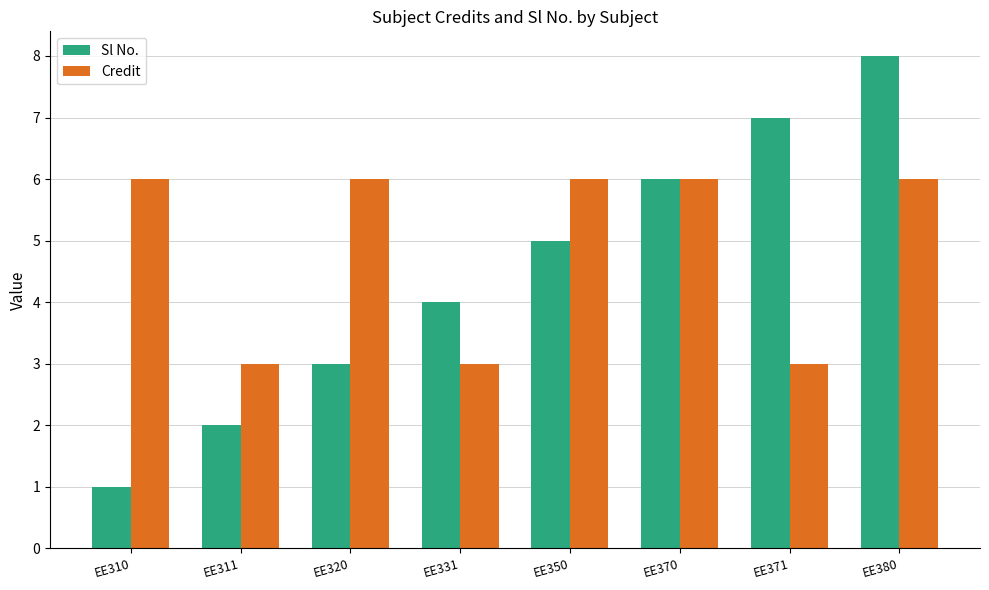

What is the difference between the Sl No. values at EE320 and EE371?

4